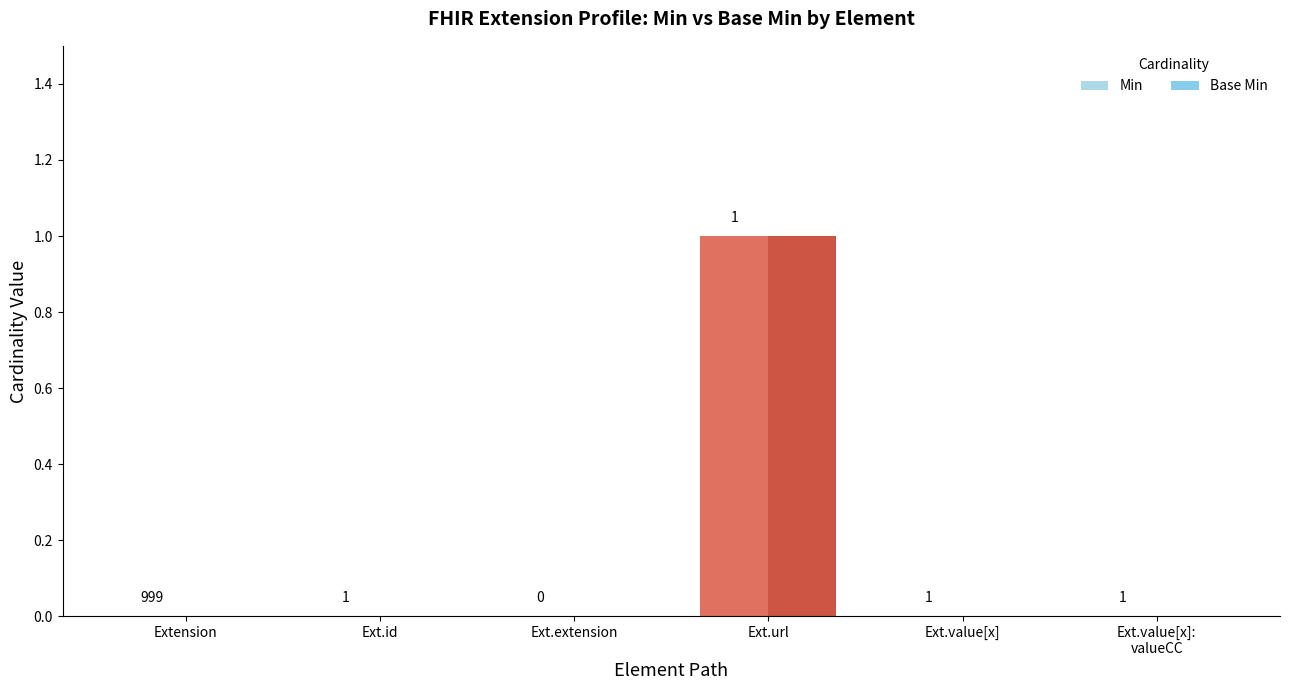

What is the greatest value displayed?

1